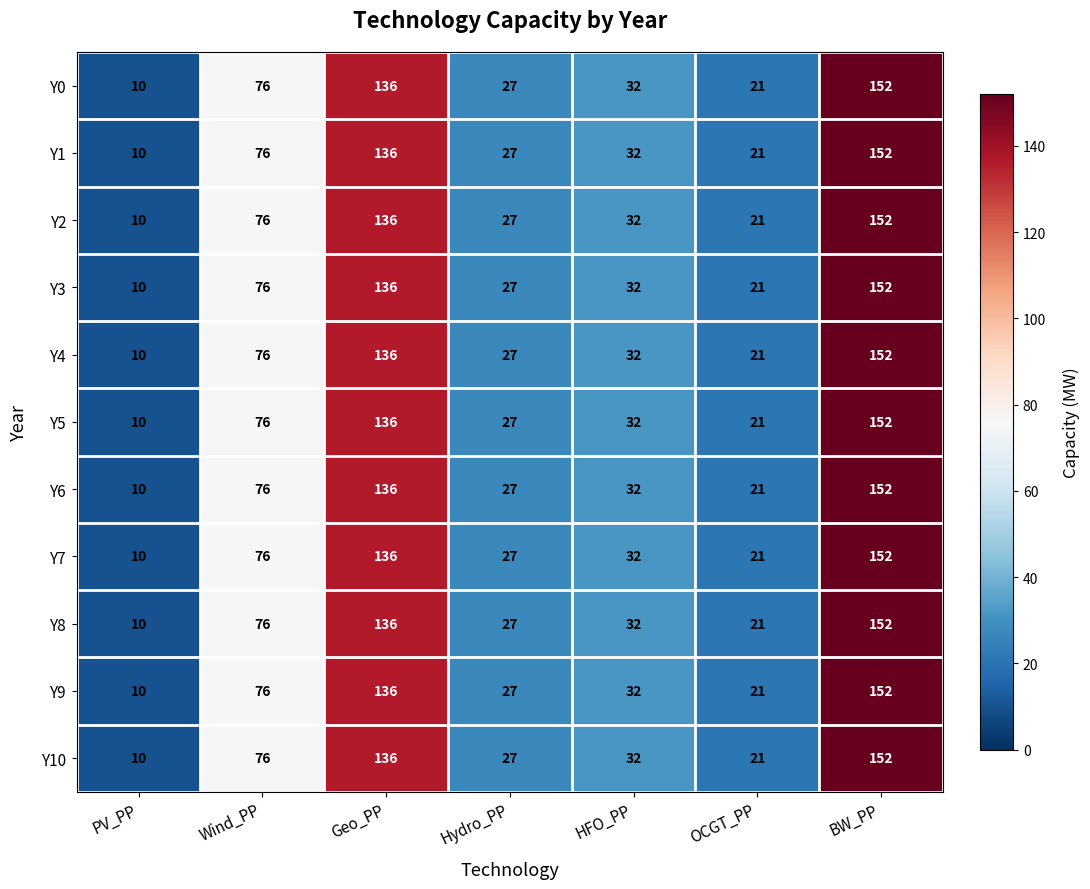

Rank the categories by Y4 value from lowest to highest.

PV_PP, OCGT_PP, Hydro_PP, HFO_PP, Wind_PP, Geo_PP, BW_PP